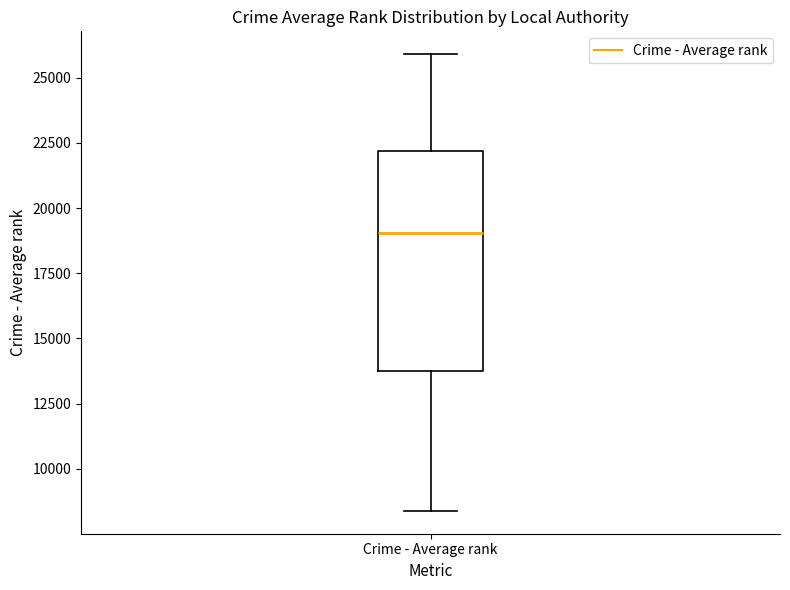

Where does the median line of the box for Crime - Average rank sit on the y-axis? The values are not printed on the chart, so give them approximately, as read against the axis.

19000